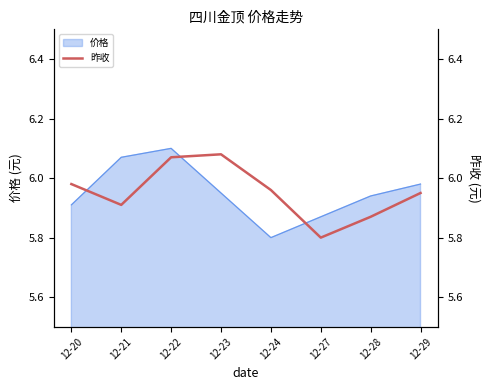

Reading left to right, what are all the values shown in this chart?

6.0	5.9	6.1	6.1	6.0	5.8	5.9	6.0